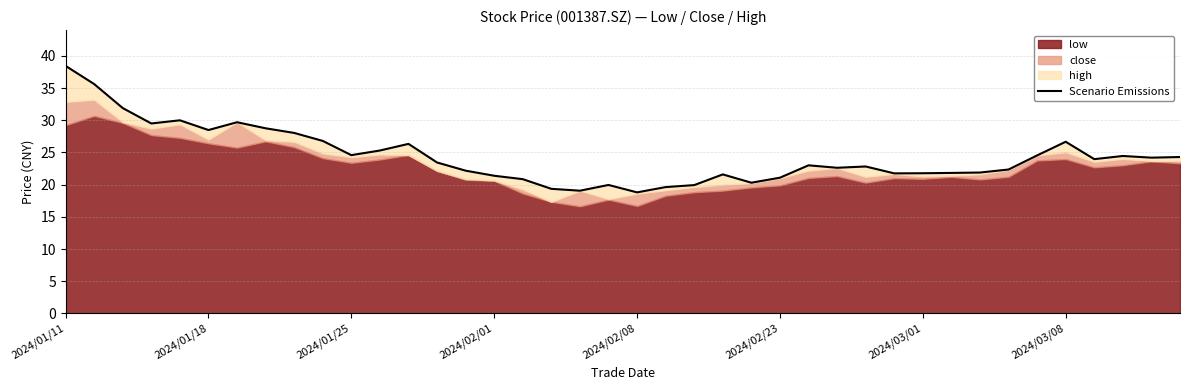

The value at 2024/02/08 is 11.7. True or false?

False